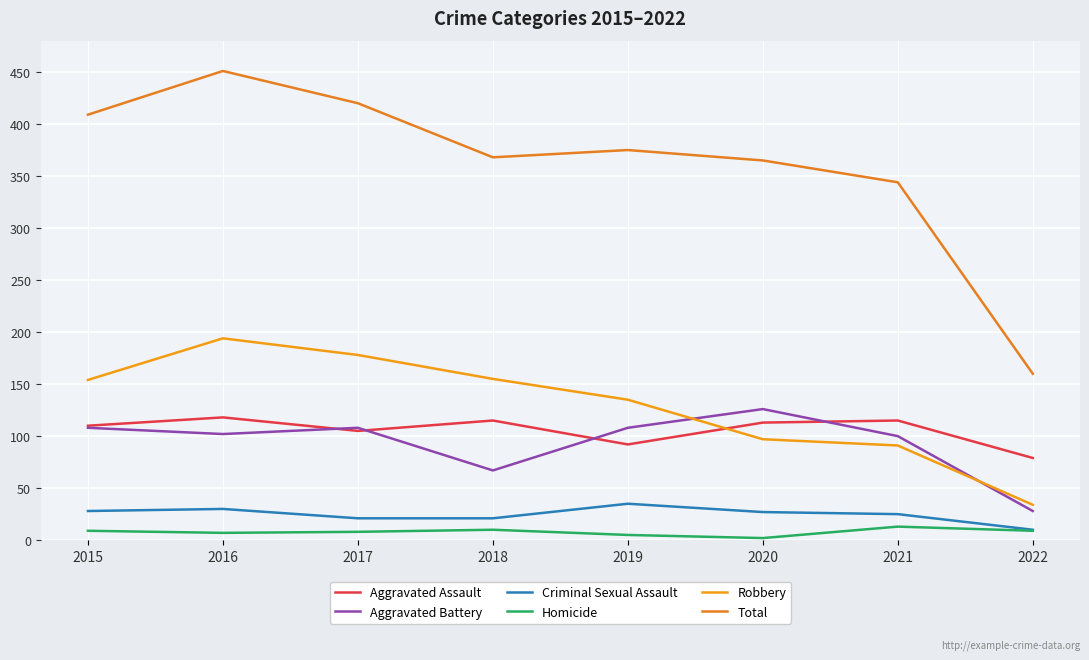

How many distinct data groups are displayed?

6